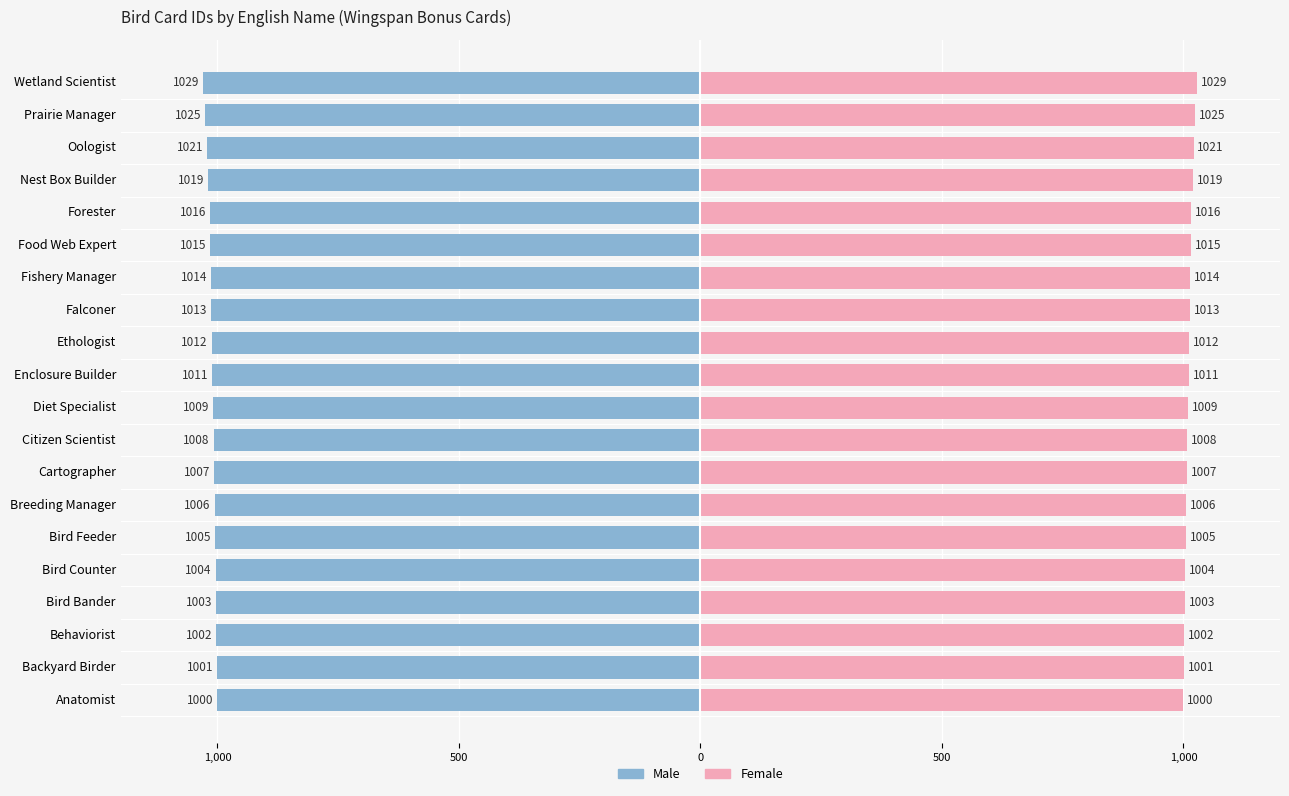

What is the sum of the Female values at Prairie Manager and Wetland Scientist?

2054